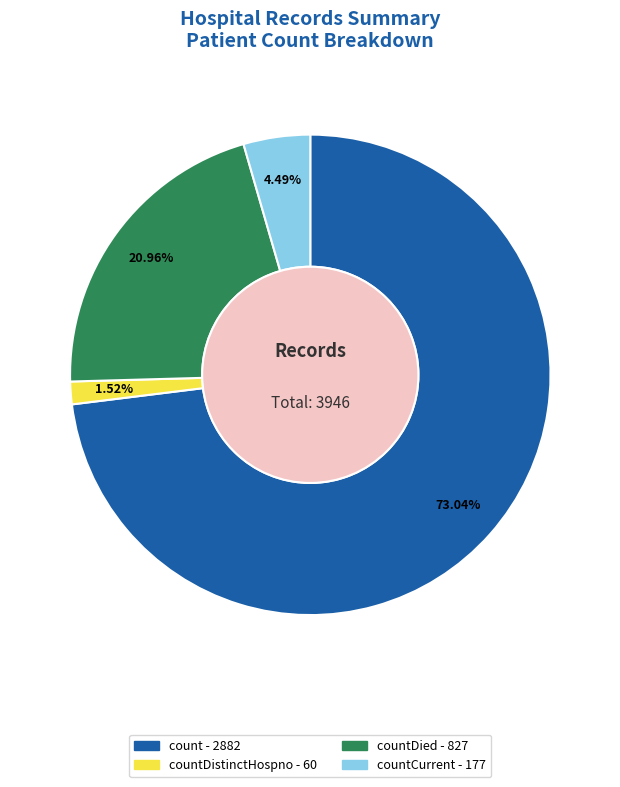

Does any single category account for the majority?

Yes